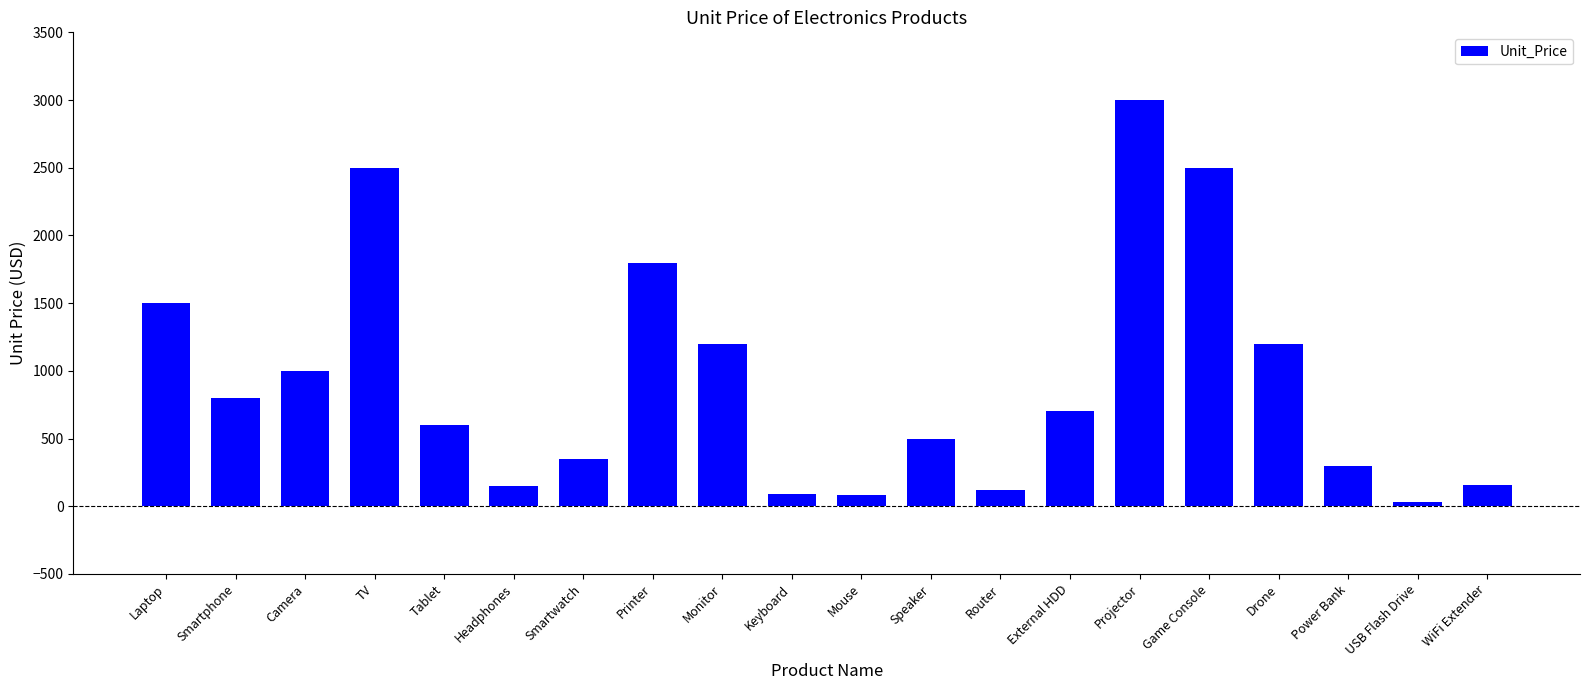

True or false: the data shows 1000 at Camera.

True